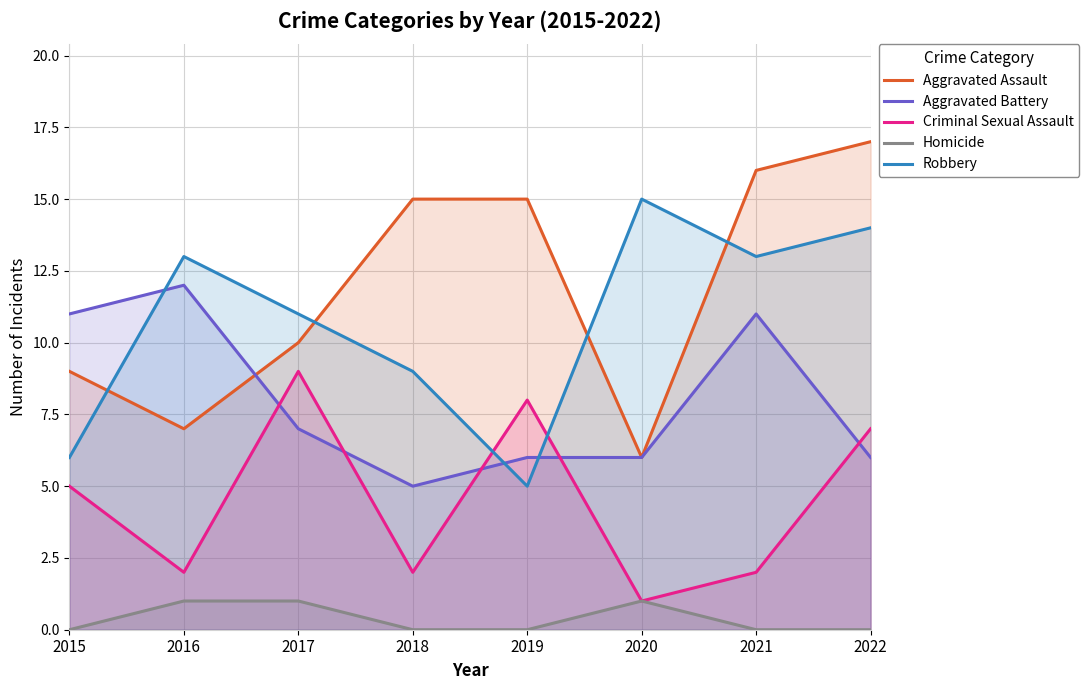

In Homicide, how many points are higher than both neighbors (excluding endpoints)?

1